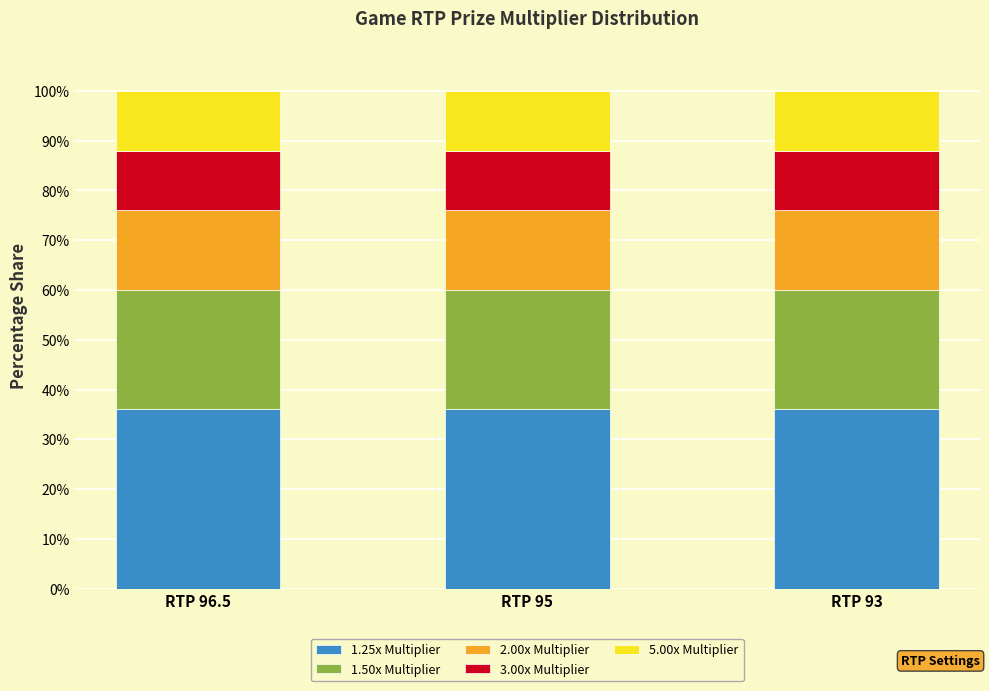

True or false: 1.25x Multiplier has a value of 36 at RTP 95.

True